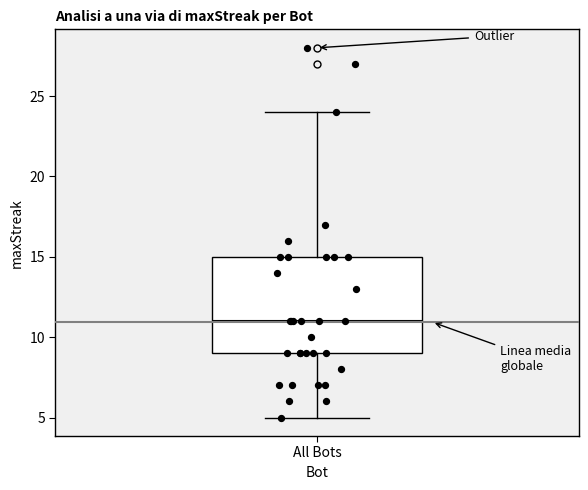

Where is the lower edge of the box for All Bots on the y-axis? The values are not printed on the chart, so give them approximately, as read against the axis.

9